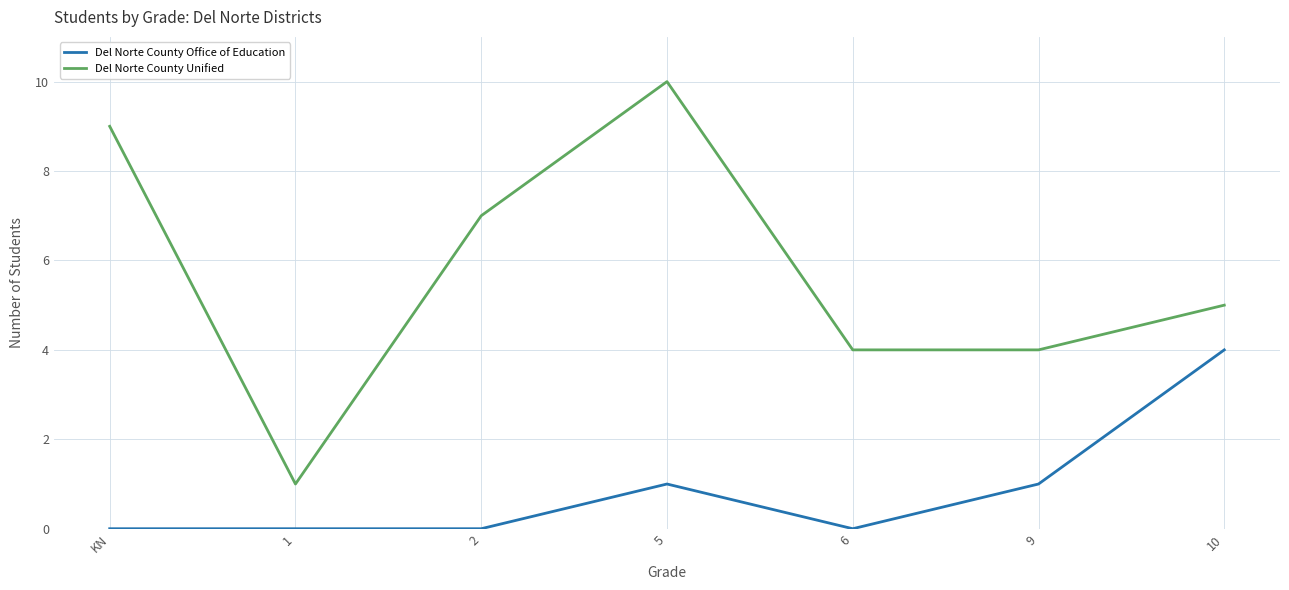

What position from the right is KN?

7